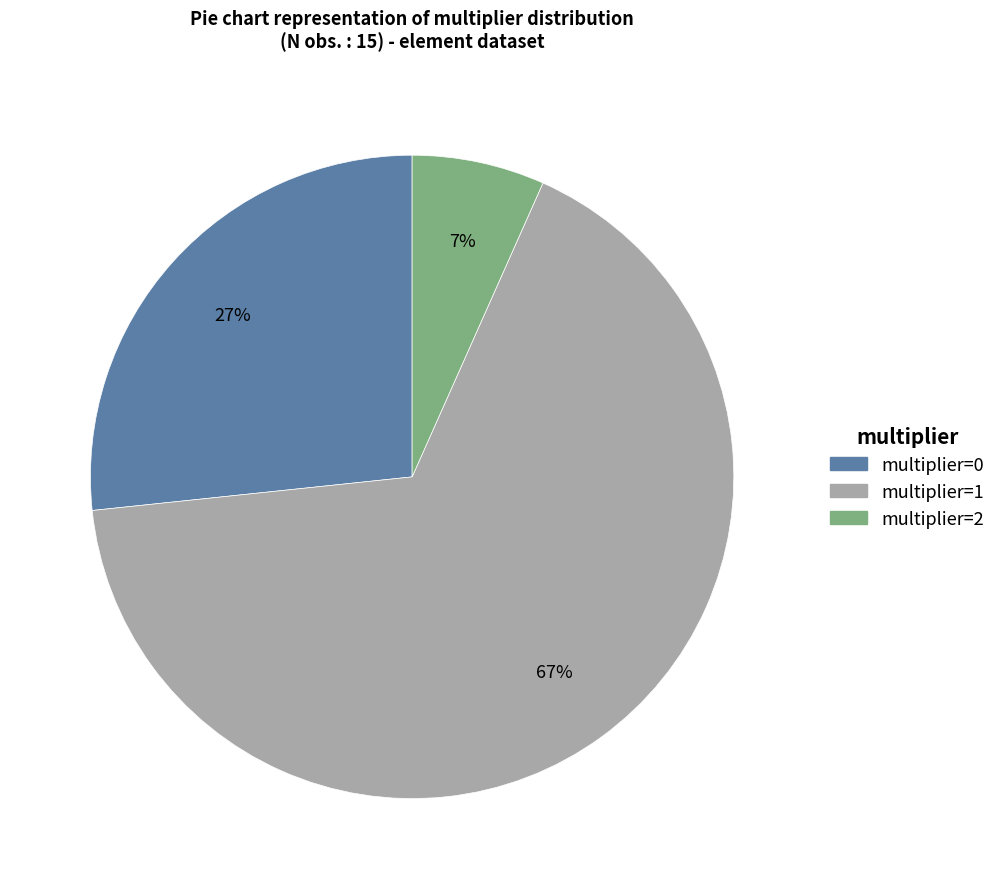

Which category has the biggest portion of the pie?

multiplier=1